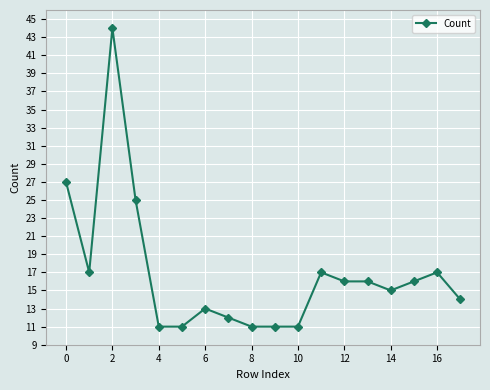

What is the value of the 8th point from the left?

12